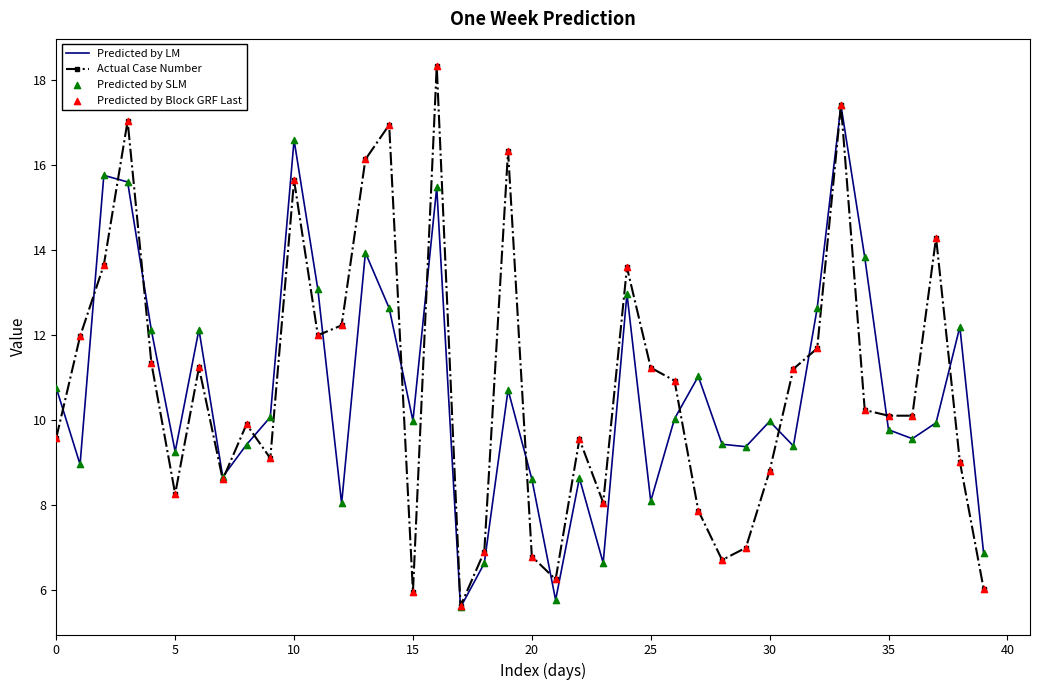

List the series in order of their peak value, lowest first.

Predicted by LM, Actual Case Number